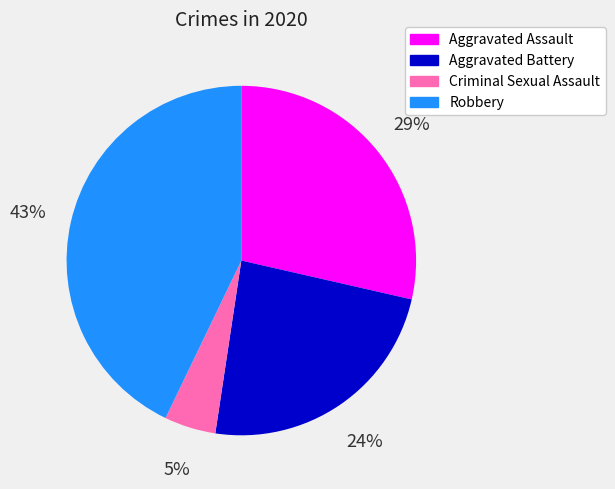

To the nearest percent, what percentage of the pie is Criminal Sexual Assault?

5%